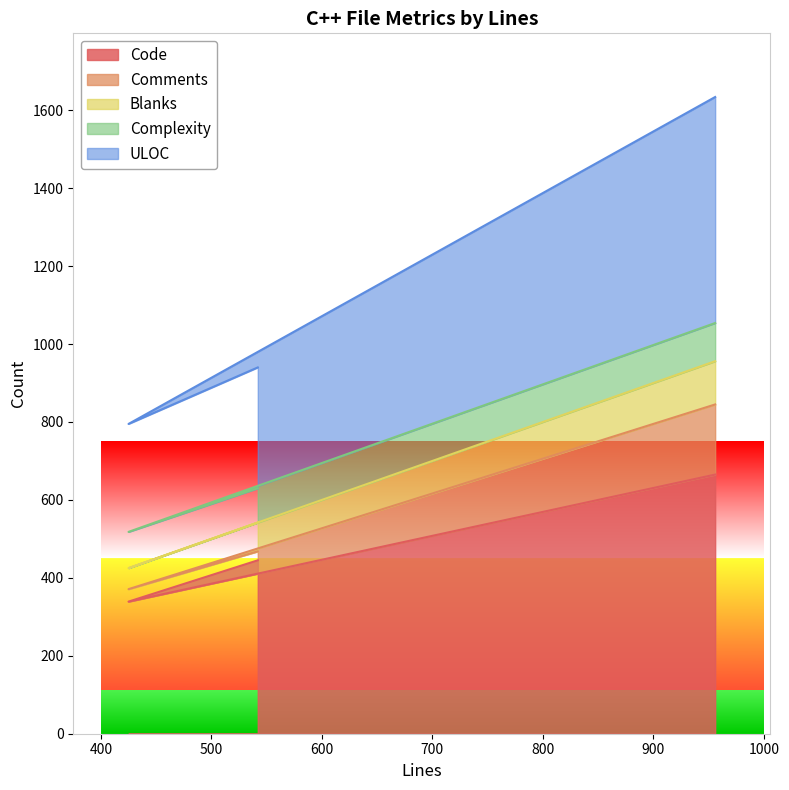

True or false: Code has a value of 339 at 425.

True